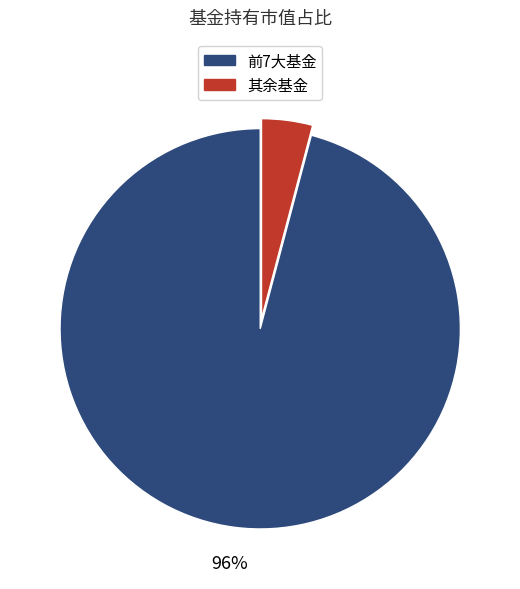

To the nearest percent, what is the difference between the largest and smallest slice percentages?

92%